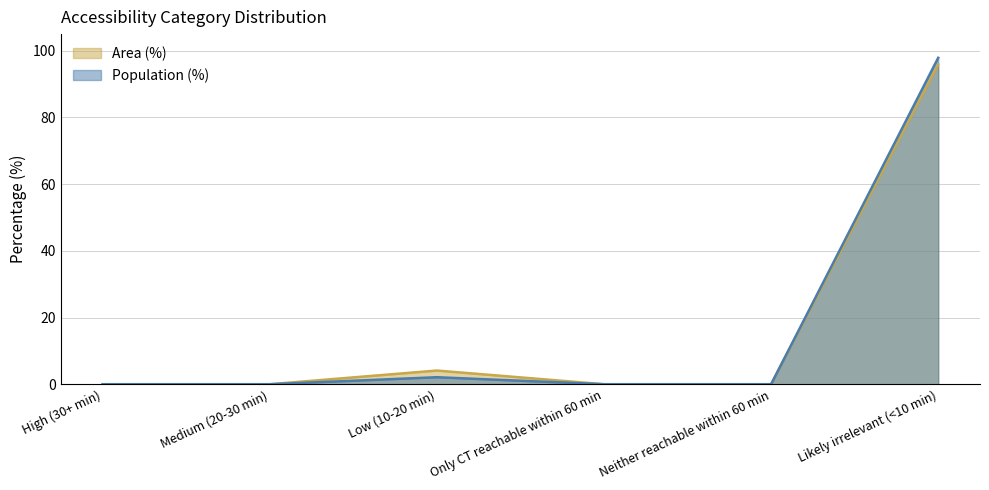

True or false: Area (%) and Population (%) cross at least once.

False